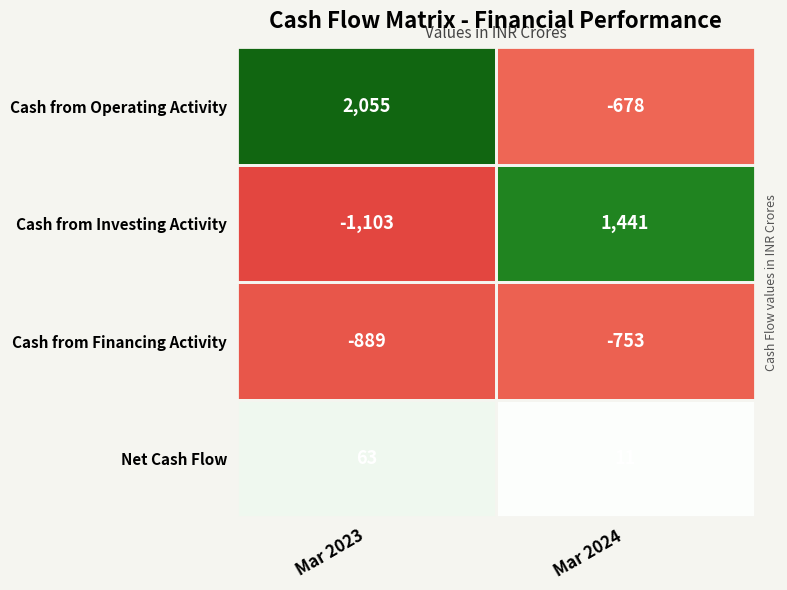

At which label does Cash from Financing Activity reach its minimum?

Mar 2023